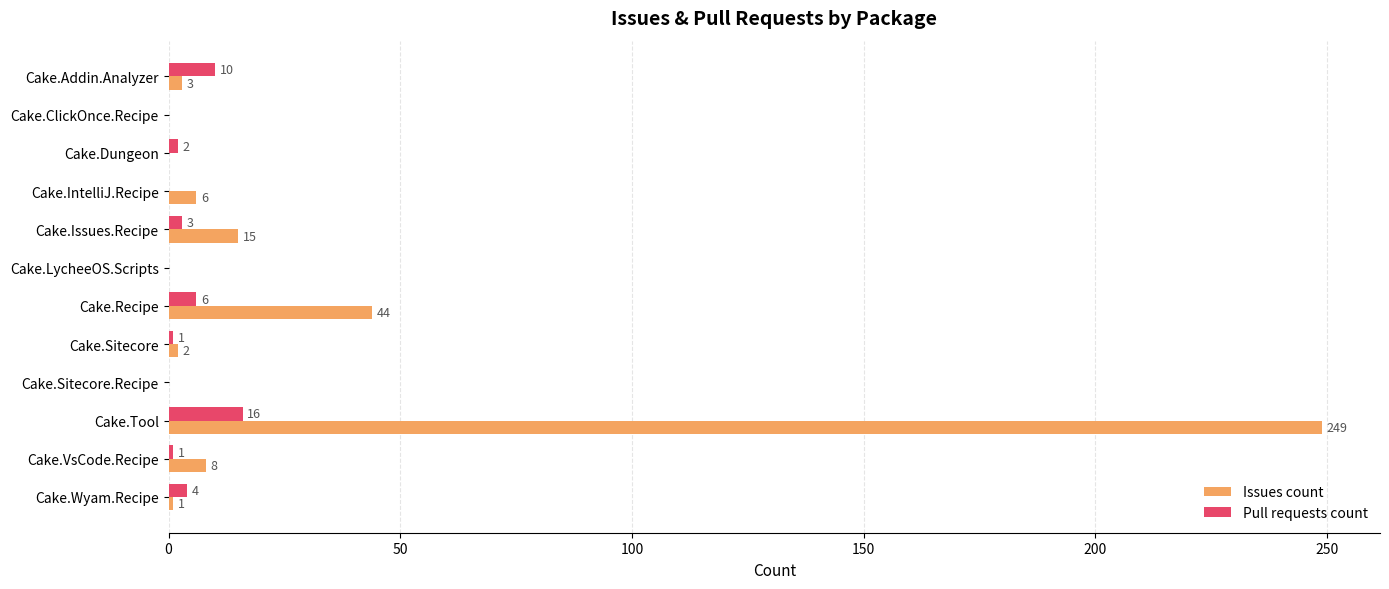

How many positive values does the Issues count series have?

8